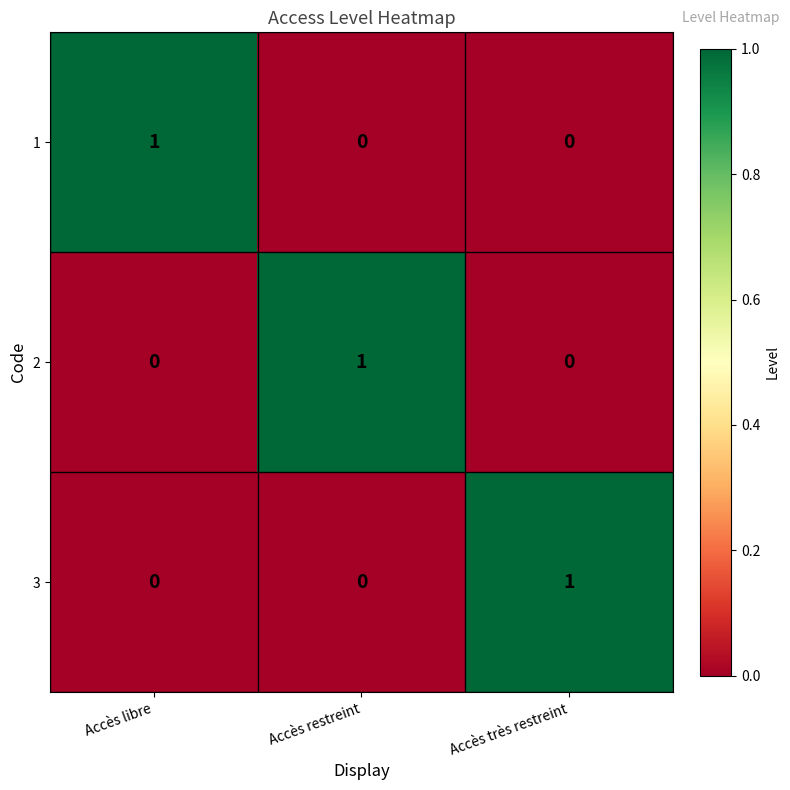

What is the total value across all series at Accès très restreint?

1